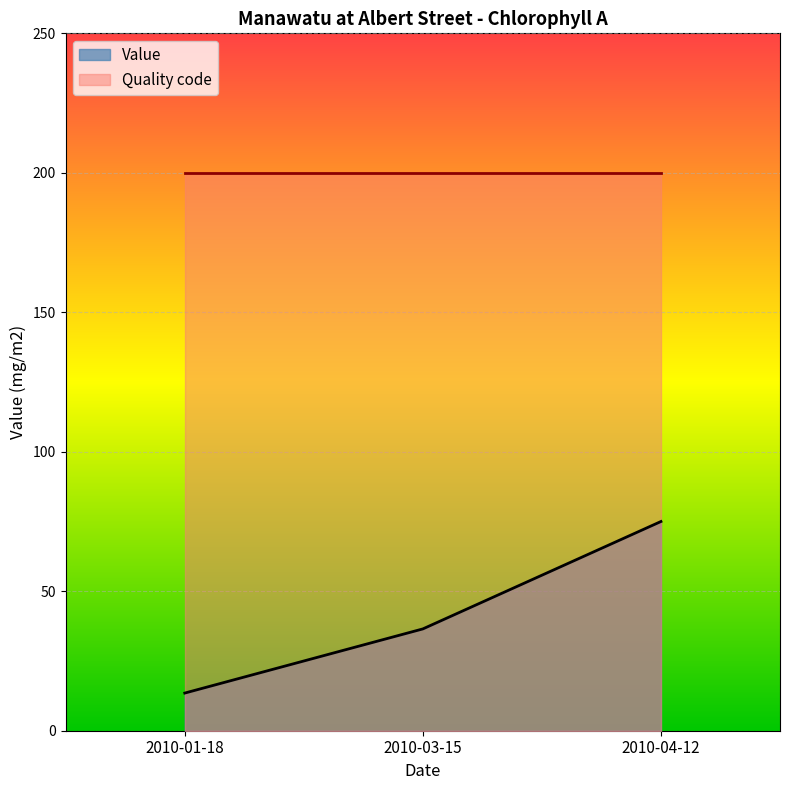

Rank the categories by value from highest to lowest.

2010-04-12, 2010-03-15, 2010-01-18